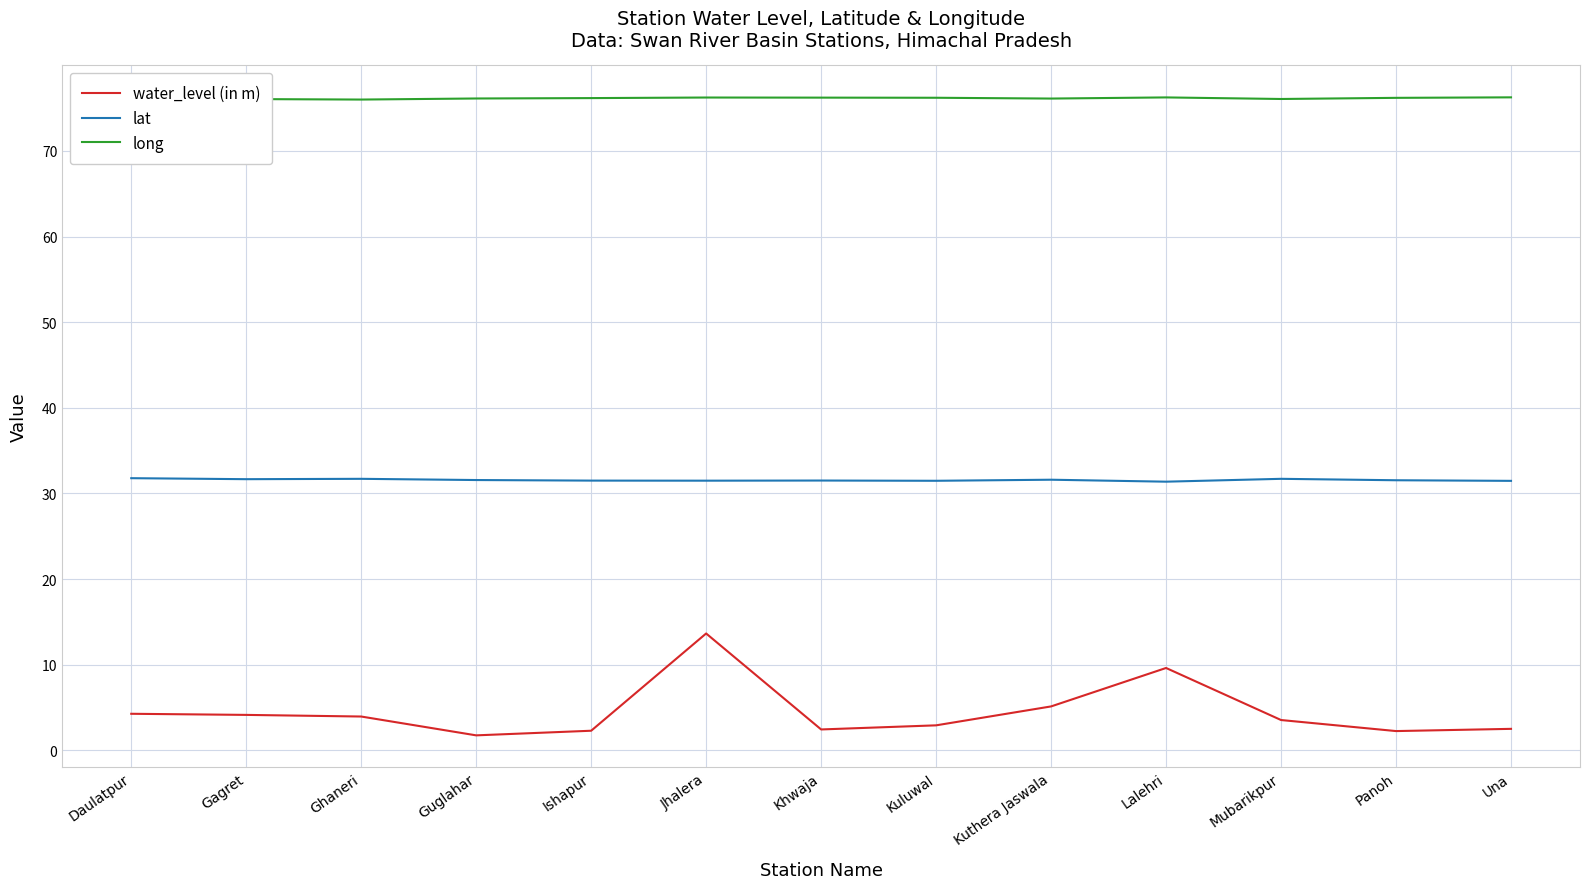

True or false: water_level (in m) and long intersect in this chart.

False